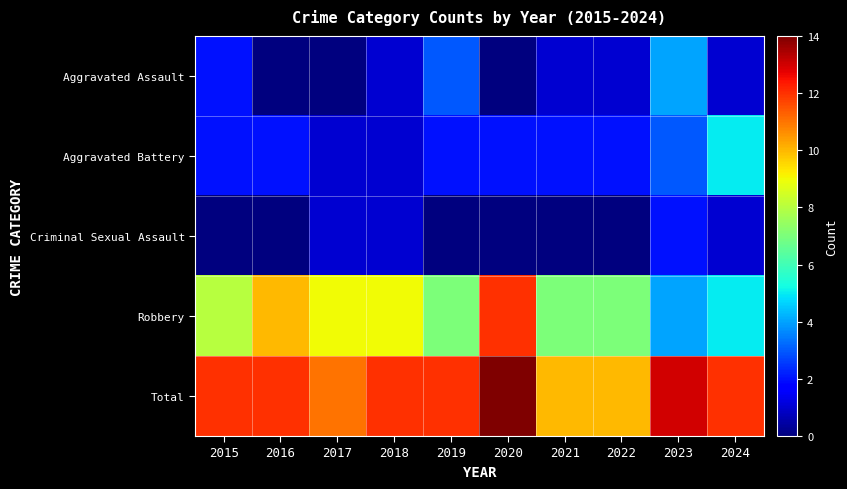

Reading left to right, what are all the values shown in this chart?

Aggravated Assault: 2015=2	2016=0	2017=0	2018=1	2019=3	2020=0	2021=1	2022=1	2023=4	2024=1
Aggravated Battery: 2015=2	2016=2	2017=1	2018=1	2019=2	2020=2	2021=2	2022=2	2023=3	2024=5
Criminal Sexual Assault: 2015=0	2016=0	2017=1	2018=1	2019=0	2020=0	2021=0	2022=0	2023=2	2024=1
Robbery: 2015=8	2016=10	2017=9	2018=9	2019=7	2020=12	2021=7	2022=7	2023=4	2024=5
Total: 2015=12	2016=12	2017=11	2018=12	2019=12	2020=14	2021=10	2022=10	2023=13	2024=12